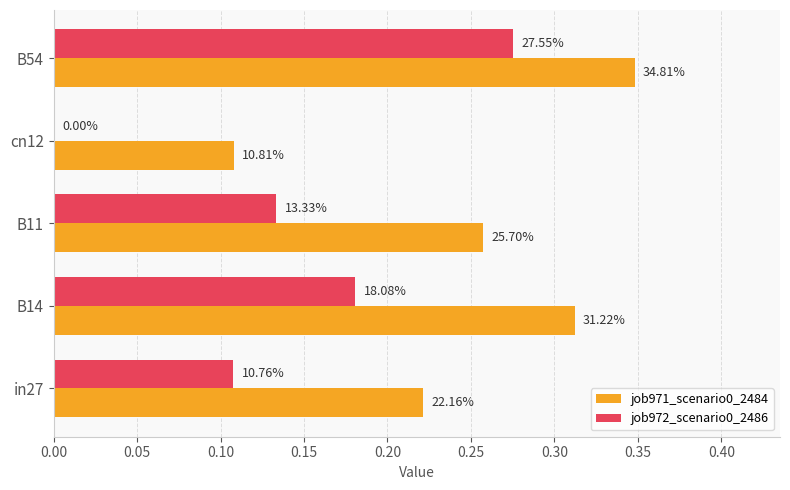

List the series in order of their peak value, lowest first.

job972_scenario0_2486, job971_scenario0_2484